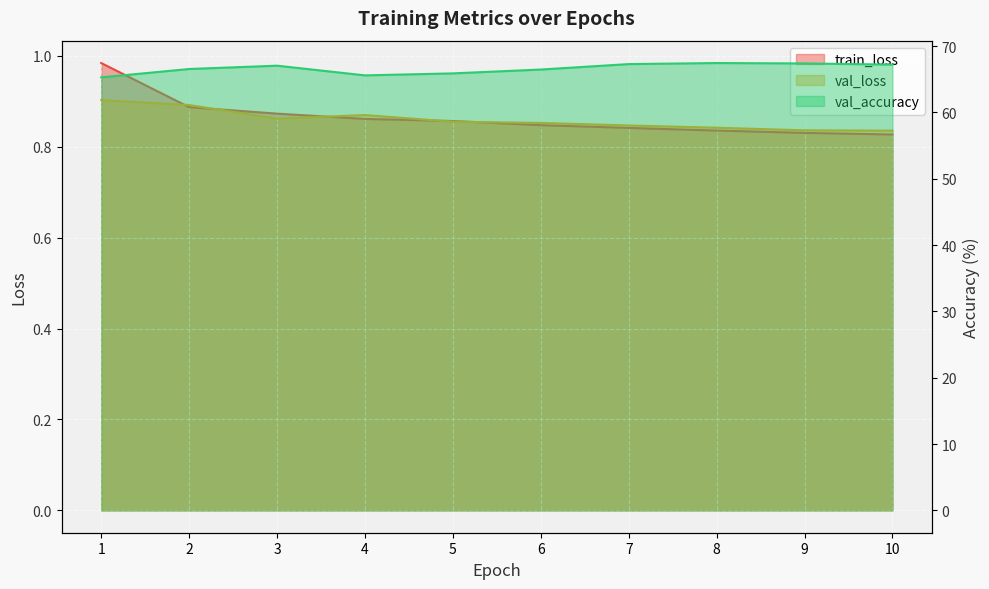

What is the minimum value for train_loss?

0.8